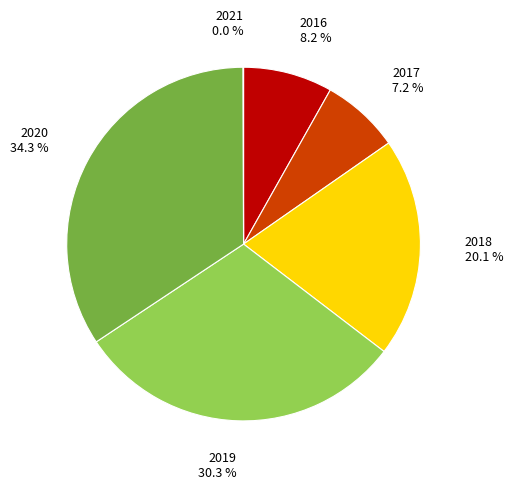

Is there any slice that represents more than half of the pie?

No